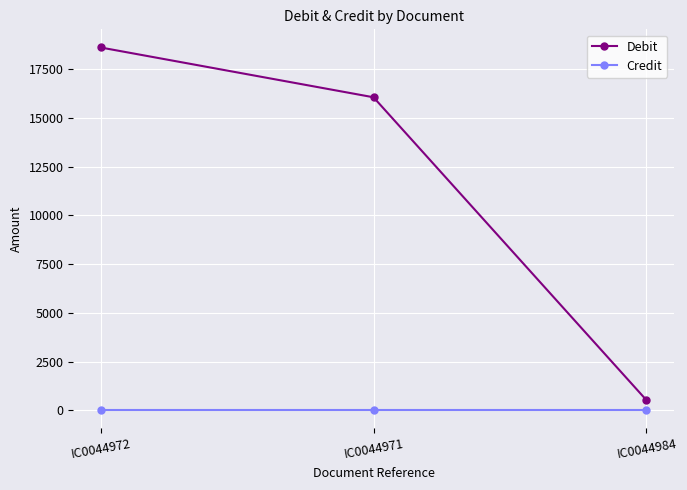

Which series has the largest total across all categories?

Debit